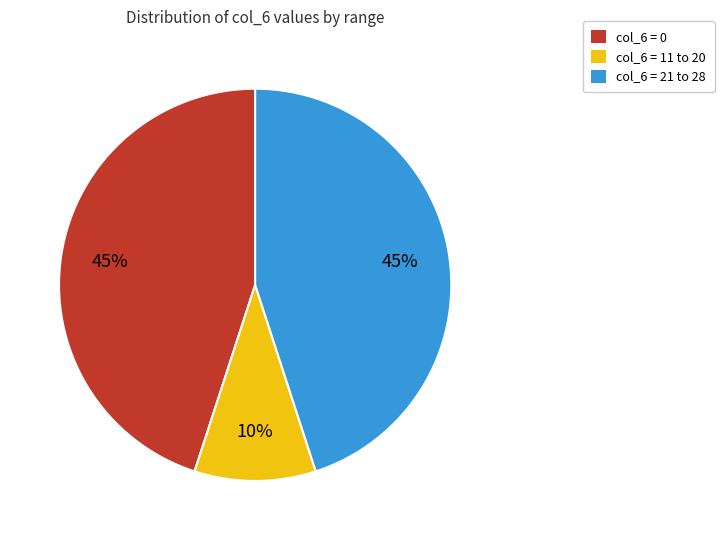

True or false: col_6 = 0 accounts for 45% of the total.

True